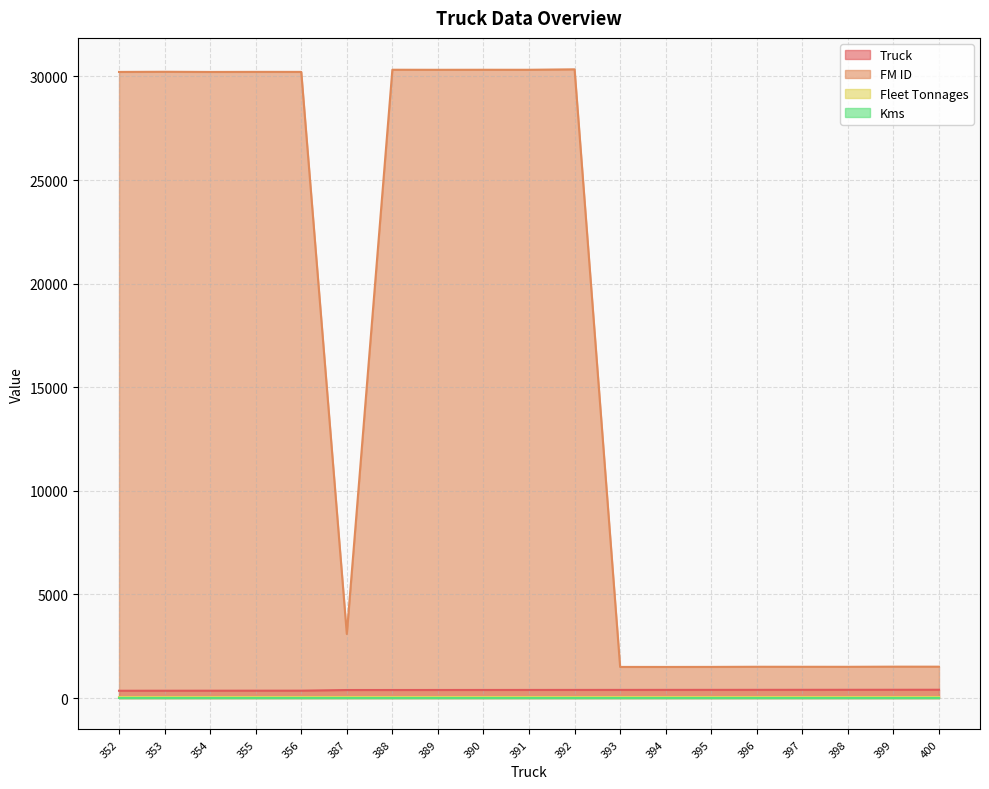

At which label does Truck reach its minimum?

352